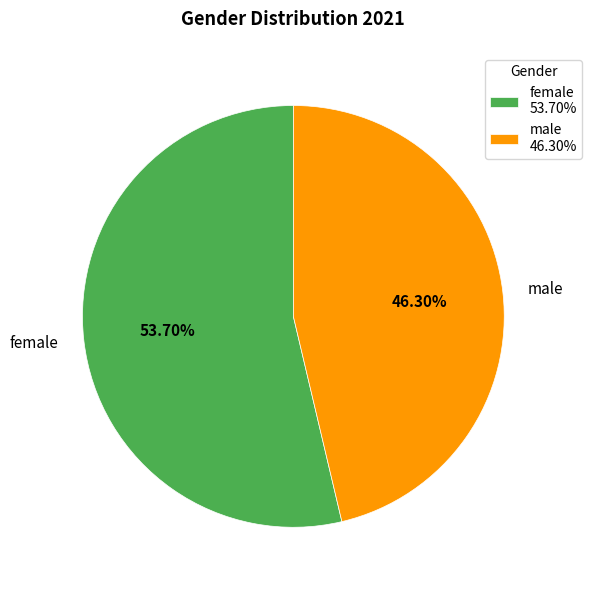

How many segments does this pie chart have?

2